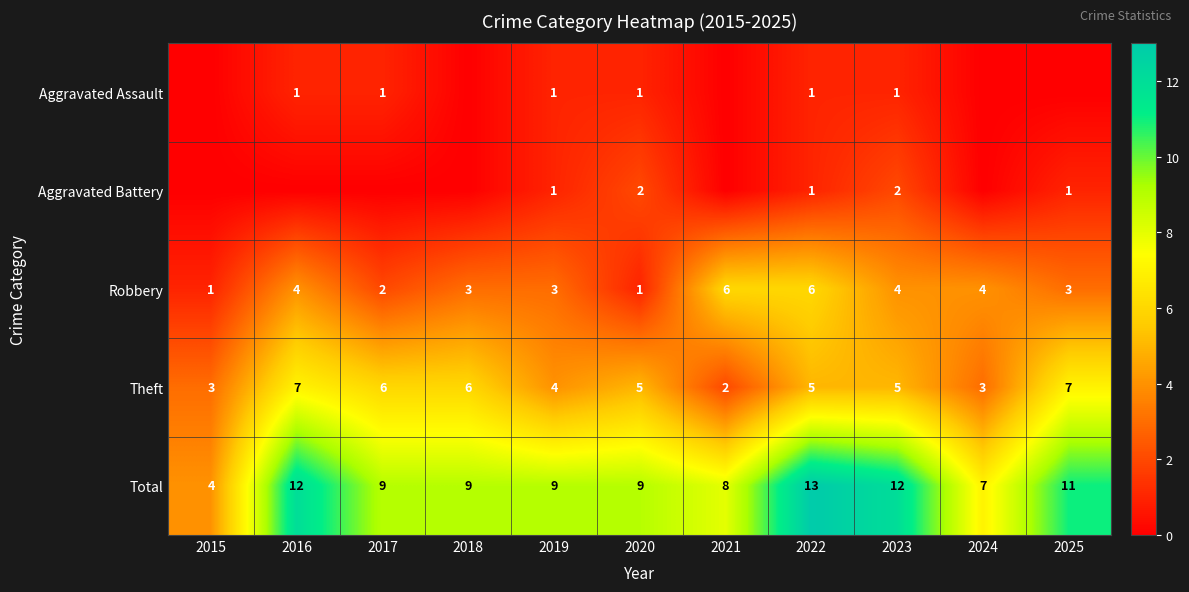

Read the Robbery value at 2022.

6